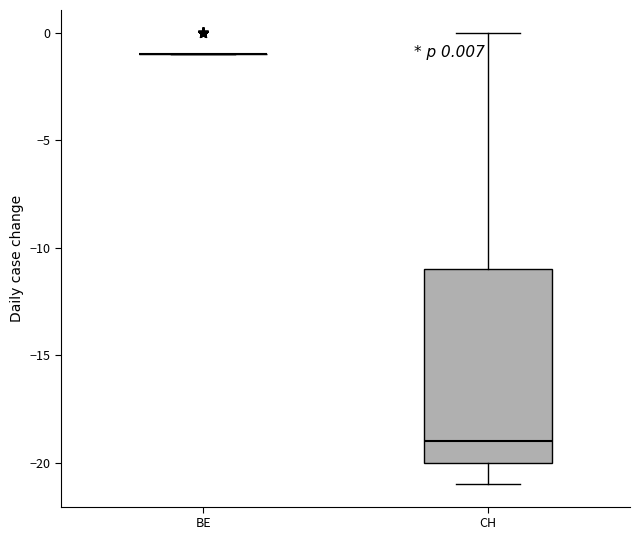

Comparing the boxes themselves (not the whiskers), which one is the tallest?

CH